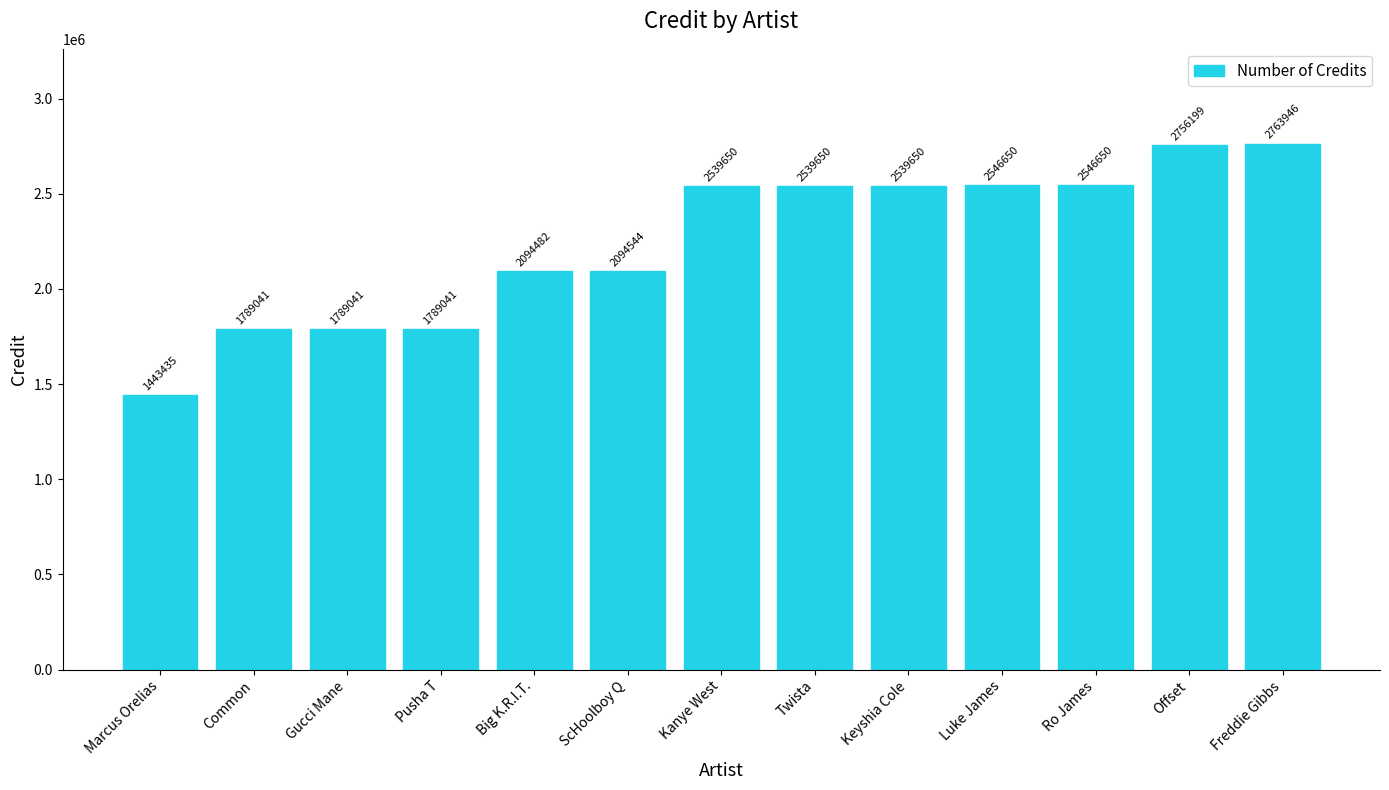

Are the bars horizontal?

No